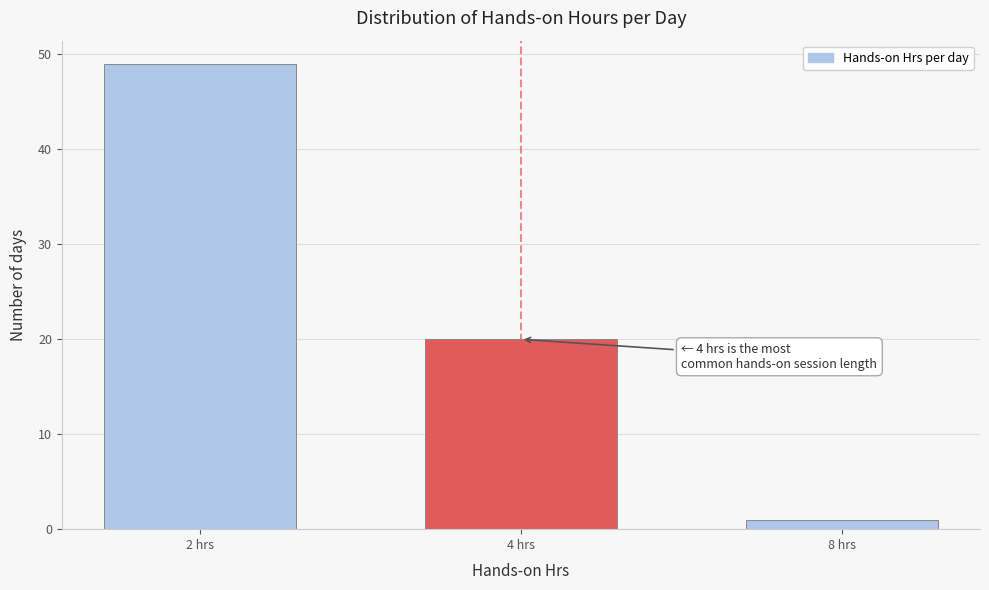

Reading right to left, extract all data points from this chart.

8 hrs=1	4 hrs=20	2 hrs=49